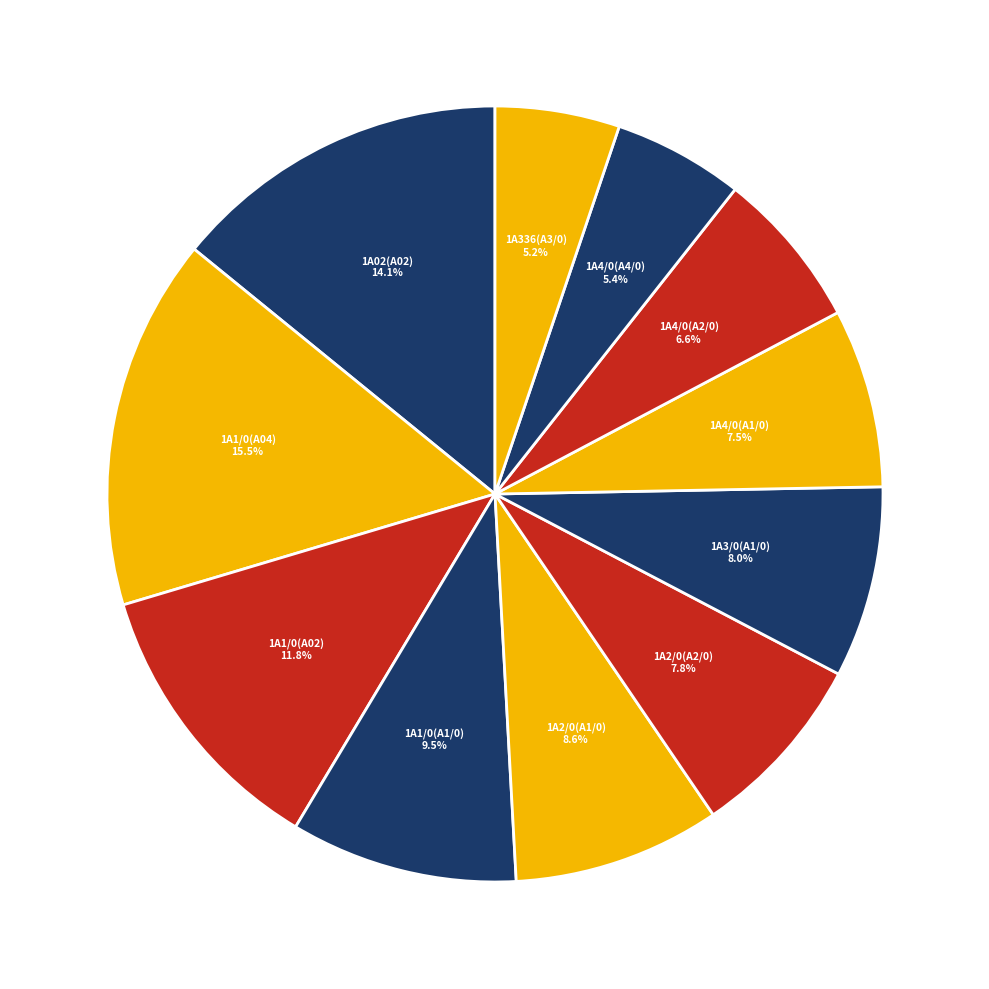

What is the total percentage of 1A2/0(A2/0) and 1A1/0(A02)?

19.6%